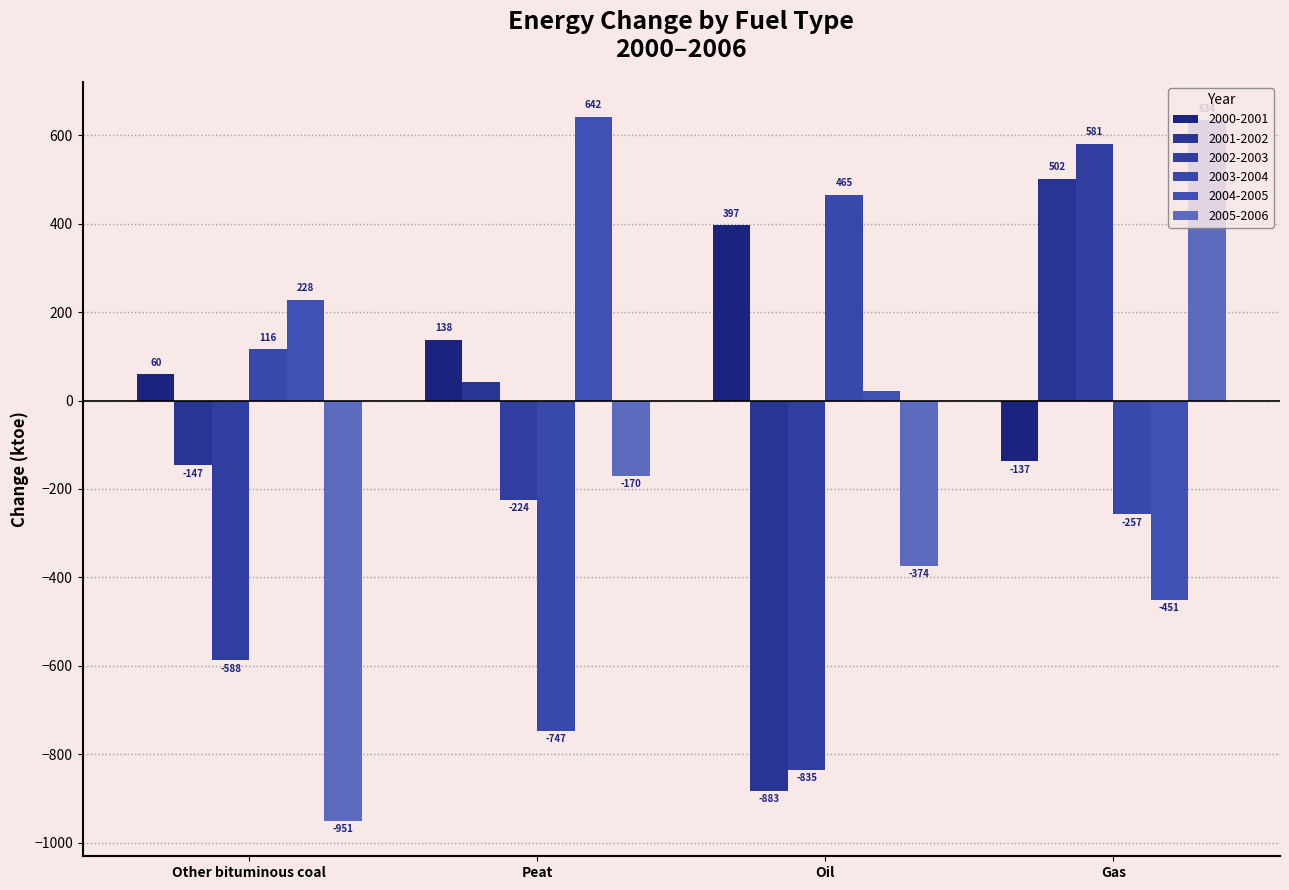

At which label does 2005-2006 reach its minimum?

Other bituminous coal